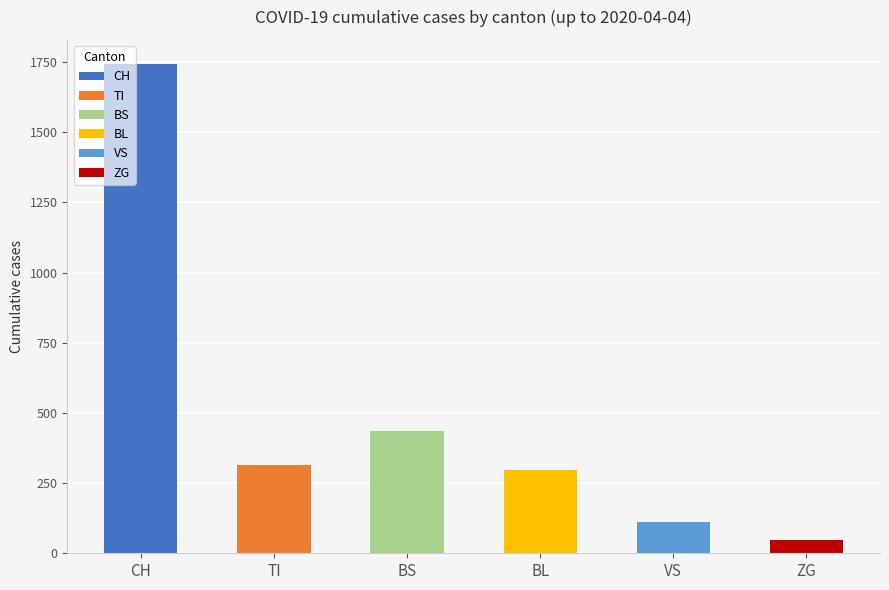

The value of BS at 16 is 1. True or false?

False